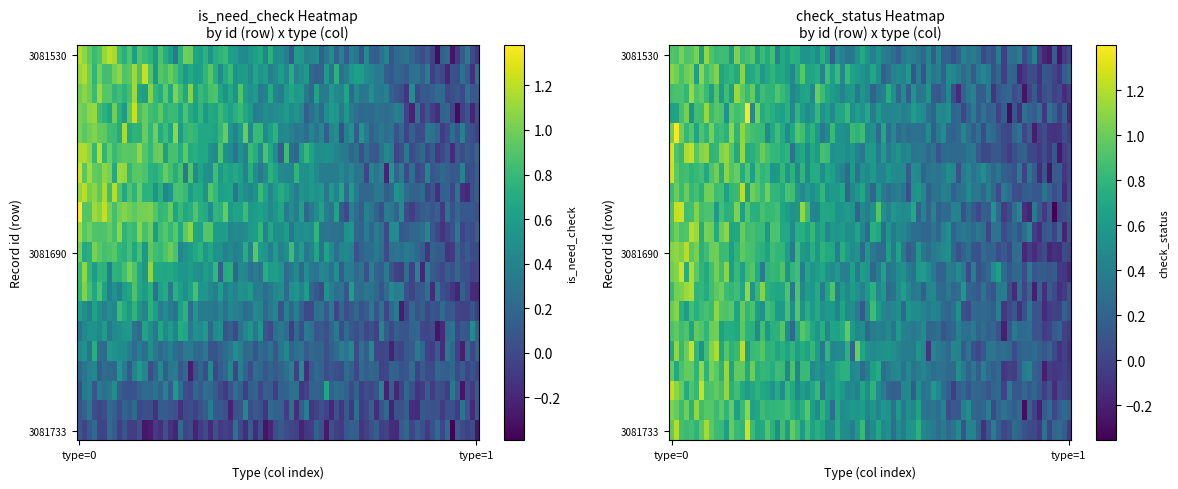

Which series has the largest total across all categories?

3081690